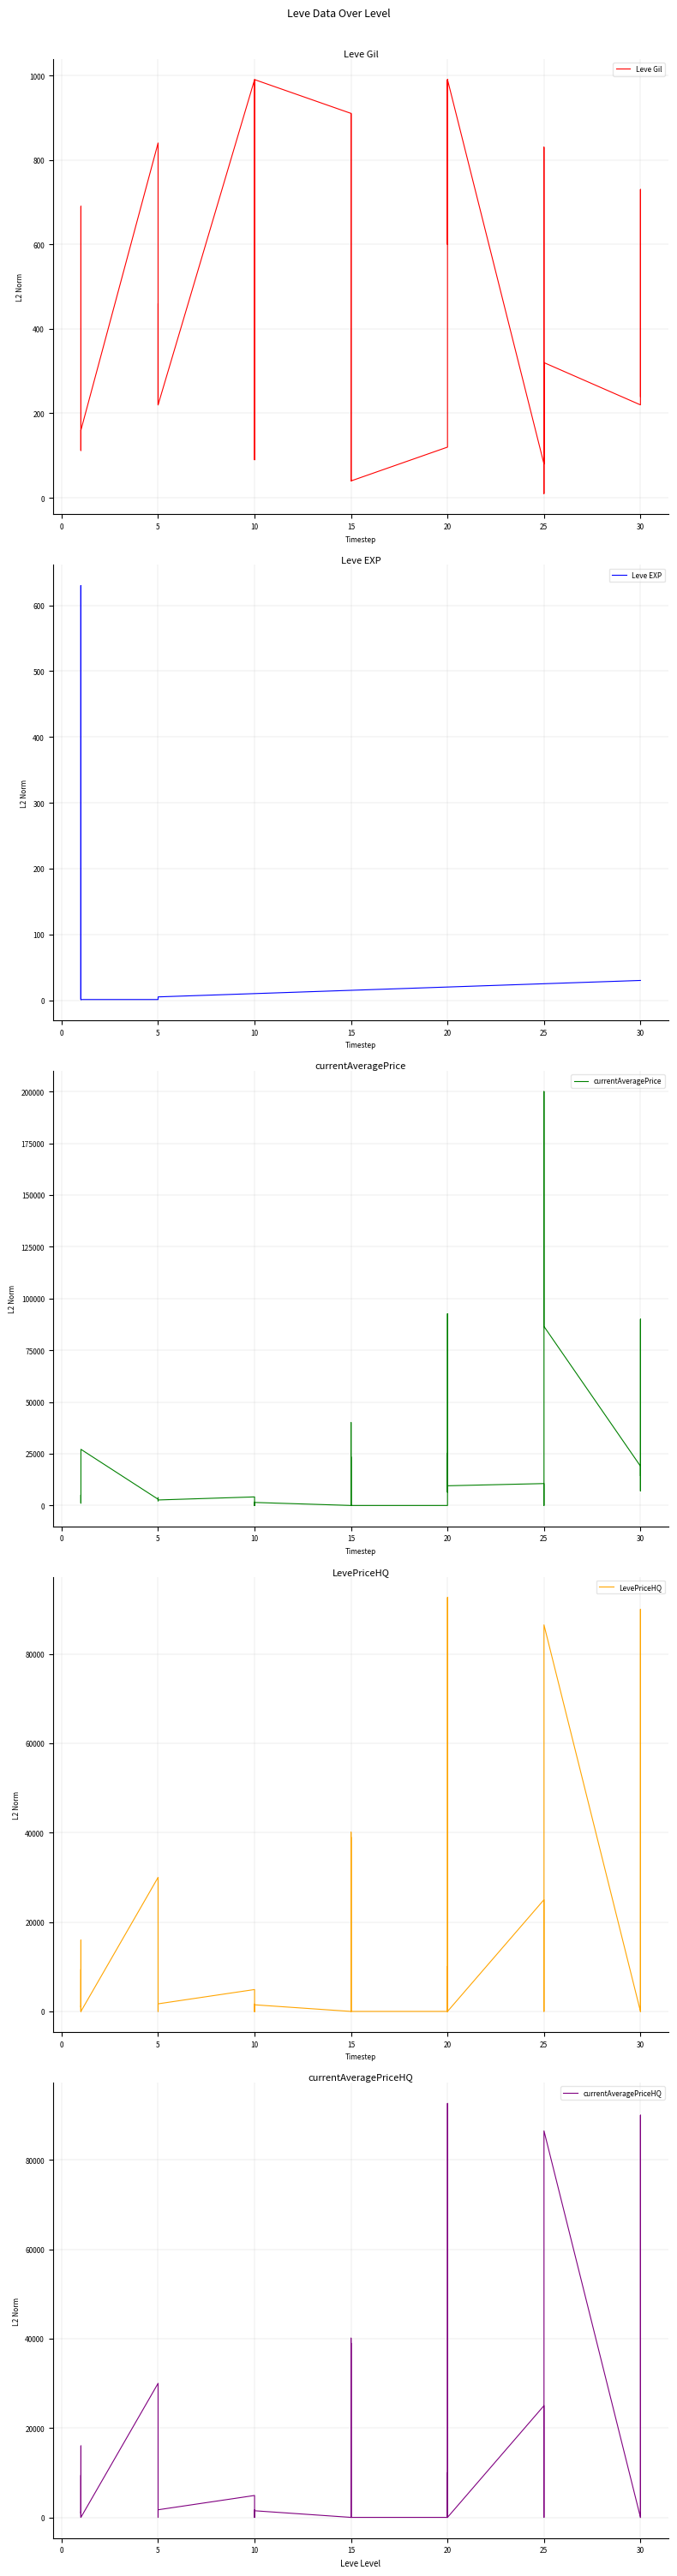

Reading right to left, what are all the values shown in this chart?

Leve Gil: 240.0	530.0	730.0	220.0	320.0	10.0	390.0	830.0	150.0	80.0	990.0	960.0	600.0	990.0	960.0	120.0	40.0	910.0	910.0	40.0	910.0	910.0	990.0	990.0	880.0	90.0	880.0	990.0	220.0	460.0	220.0	220.0	220.0	840.0	160.0	690.0	112.0	160.0	160.0	113.0
Leve EXP: 30.0	30.0	30.0	30.0	25.0	25.0	25.0	25.0	25.0	25.0	20.0	20.0	20.0	20.0	20.0	20.0	15.0	15.0	15.0	15.0	15.0	15.0	10.0	10.0	10.0	10.0	10.0	10.0	5.0	5.0	5.0	5.0	5.0	1.0	1.0	1.0	630.0	160.0	1.0	630.0
currentAveragePrice: 14445.8	89999.0	7003.5	19016.0	86499.0	200000.0	16178.0	0.0	0.0	10586.2	9516.6	25249.5	6477.2	8974.2	92631.5	0.0	0.0	40118.3	0.0	9007.5	23497.5	0.0	1463.2	0.0	0.0	1633.3	0.0	4140.0	2656.0	2230.0	3767.0	2662.0	2680.0	3011.0	27125.0	2226.0	1174.8	5071.0	2494.0	1110.6
LevePriceHQ: 0.0	89999.0	0.0	0.0	86499.0	0.0	0.0	0.0	0.0	25000.0	0.0	0.0	10000.0	0.0	92631.5	0.0	0.0	40118.3	0.0	0.0	39000.0	0.0	1481.0	0.0	0.0	1633.3	0.0	4900.0	1700.0	1500.0	1000.0	0.0	0.0	29999.0	0.0	16000.0	950.0	9417.0	0.0	1191.7
currentAveragePriceHQ: 0.0	89999.0	0.0	0.0	86499.0	0.0	0.0	0.0	0.0	25000.0	0.0	0.0	10000.0	0.0	92631.5	0.0	0.0	40118.3	0.0	0.0	39000.0	0.0	1481.0	0.0	0.0	1633.3	0.0	4900.0	1700.0	1500.0	1000.0	0.0	0.0	29999.0	0.0	16000.0	950.0	9416.9	0.0	1191.7